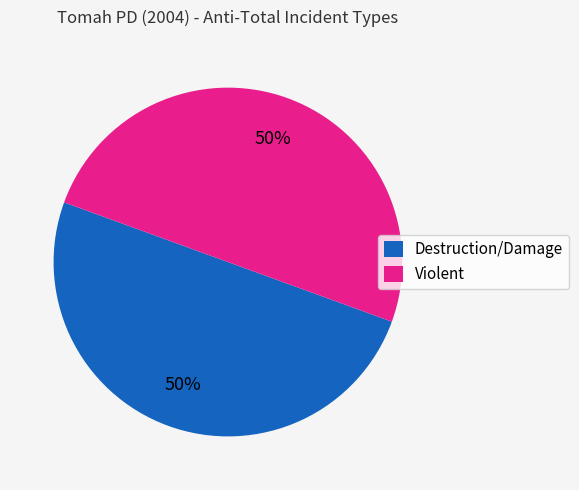

To the nearest percent, what percentage of the pie is Violent?

50%